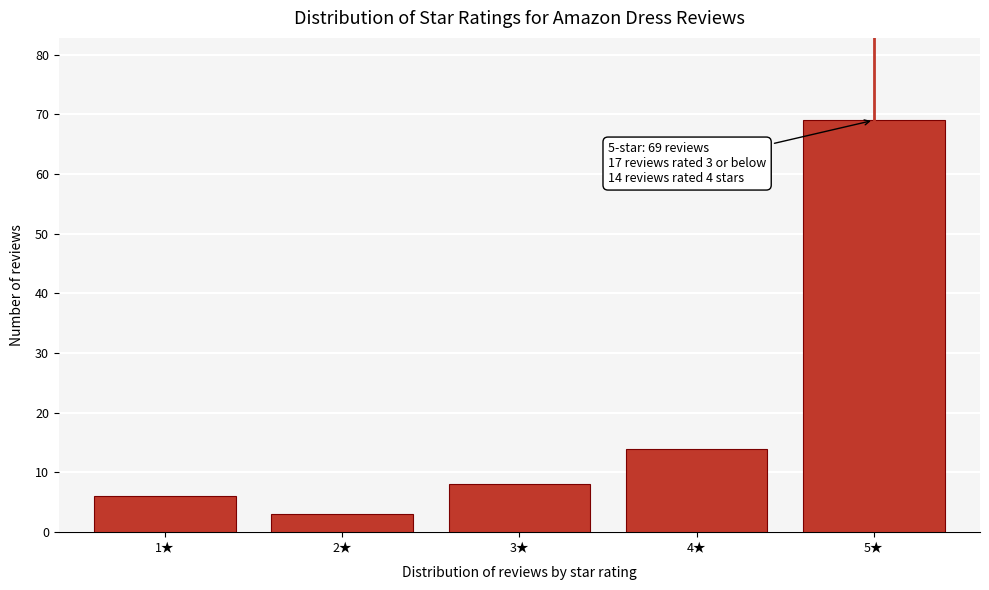

Reading left to right, extract all data points from this chart.

6	3	8	14	69